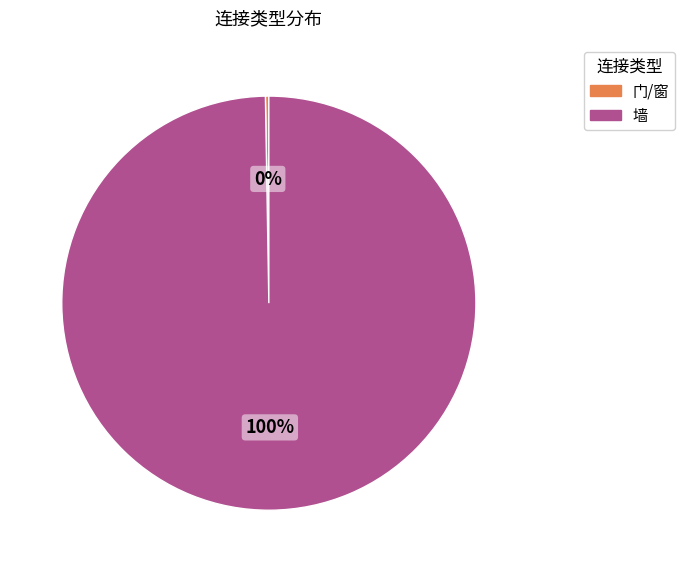

To the nearest percent, what percentage of the pie is 墙?

100%